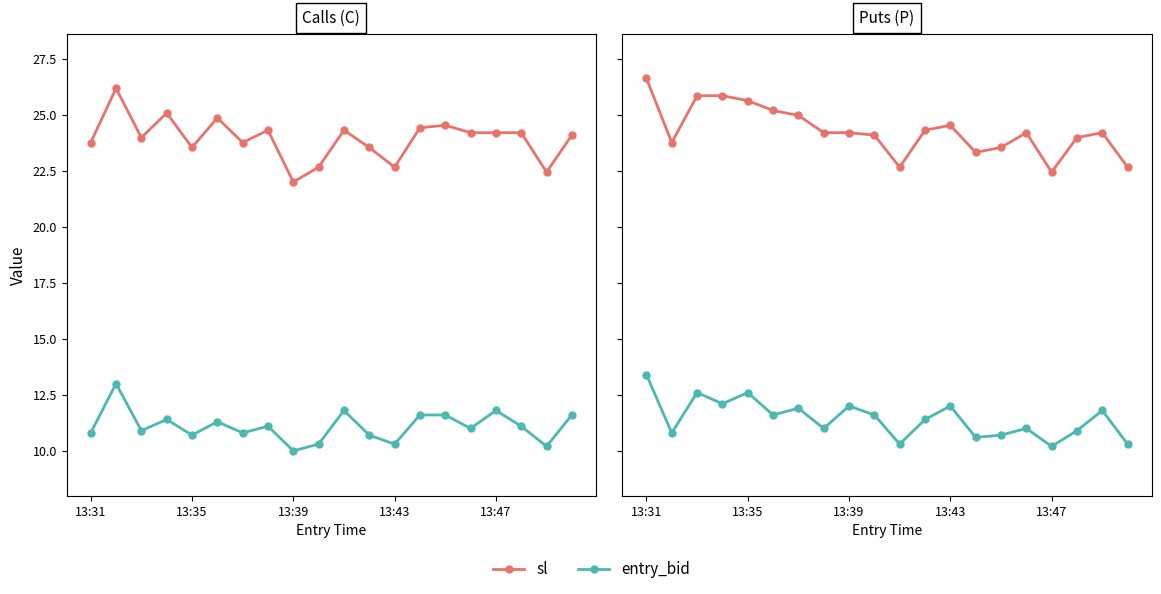

What is the average value of the entry_bid series?

11.4